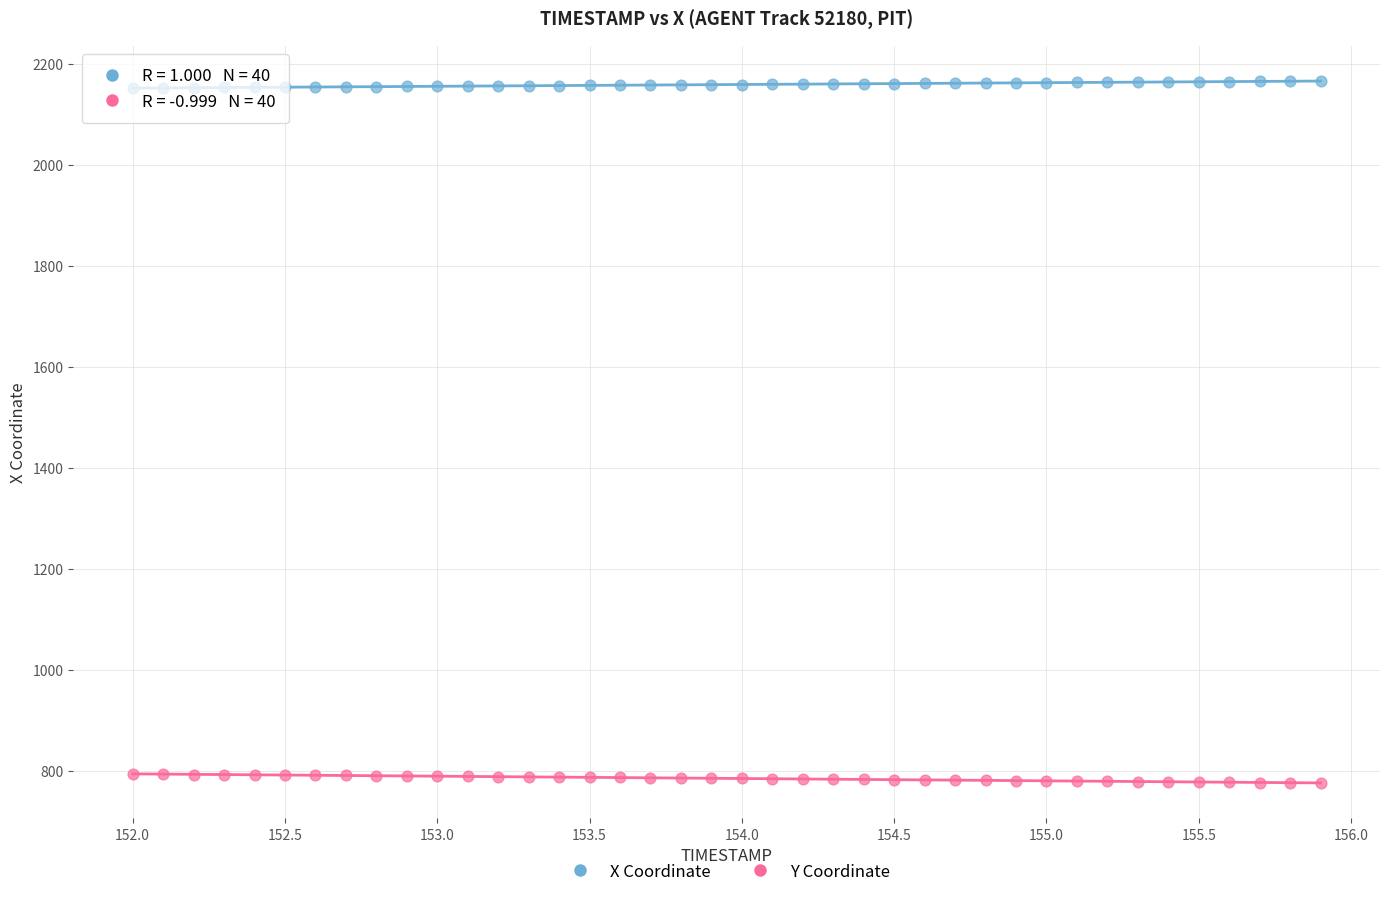

Which series contains the lowest Y value?

Y Coordinate